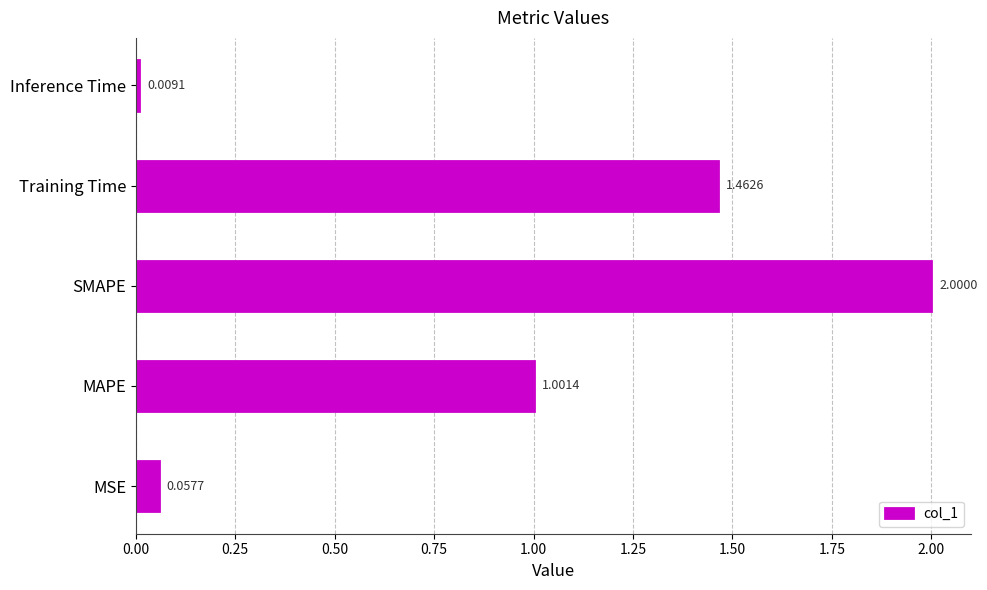

At which category does the chart reach its minimum across all series?

Inference Time